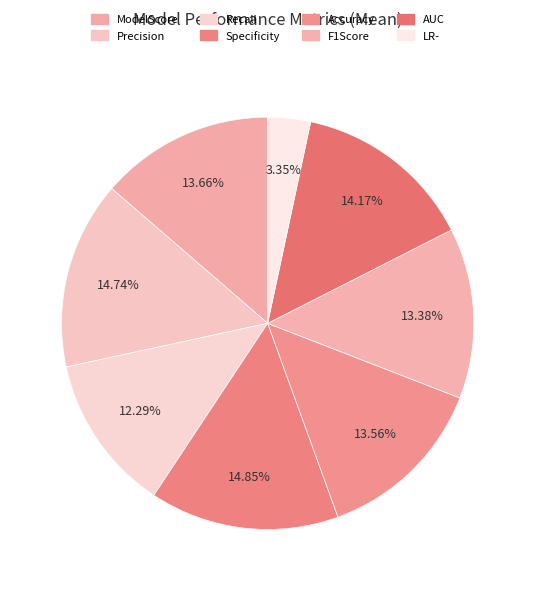

How much of the chart is everything except LR-?

96.7%